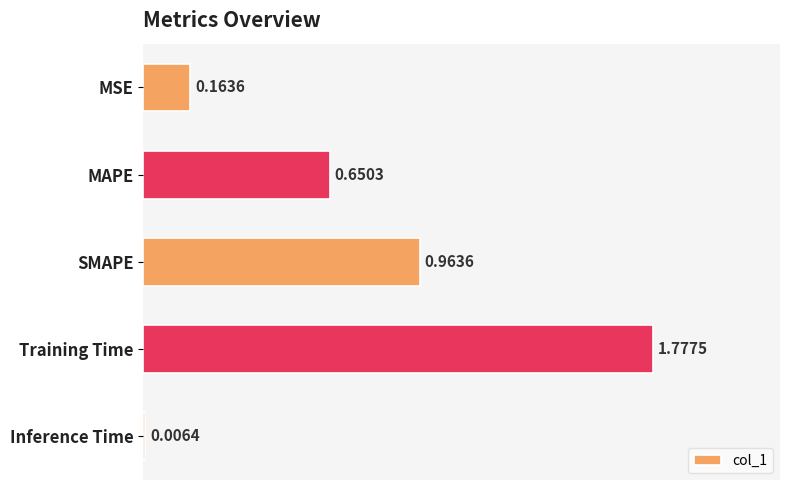

Which category has the highest value across all series?

Training Time